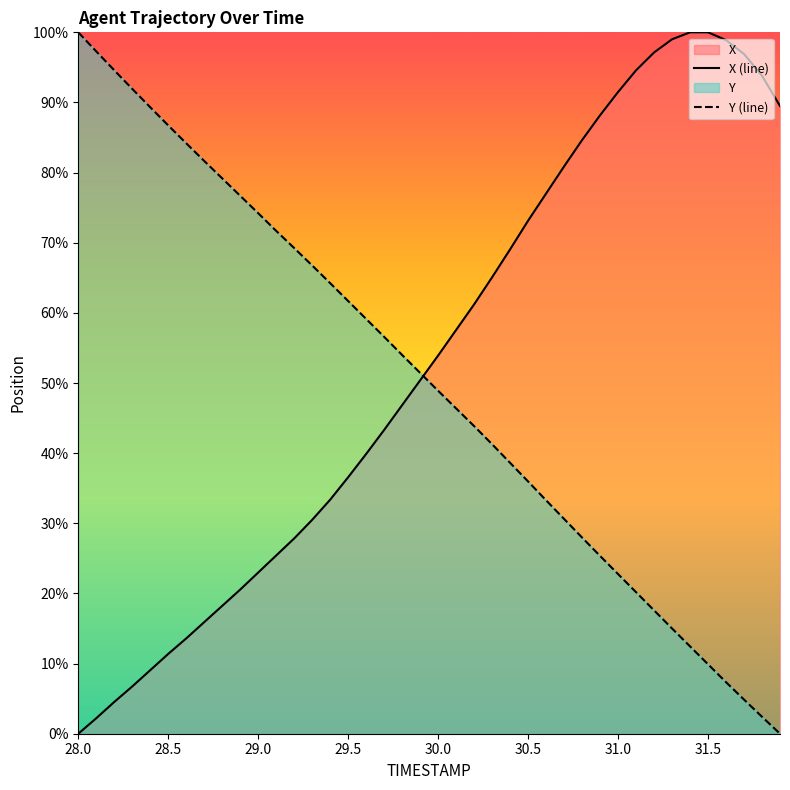

How many lines are shown in the chart?

2